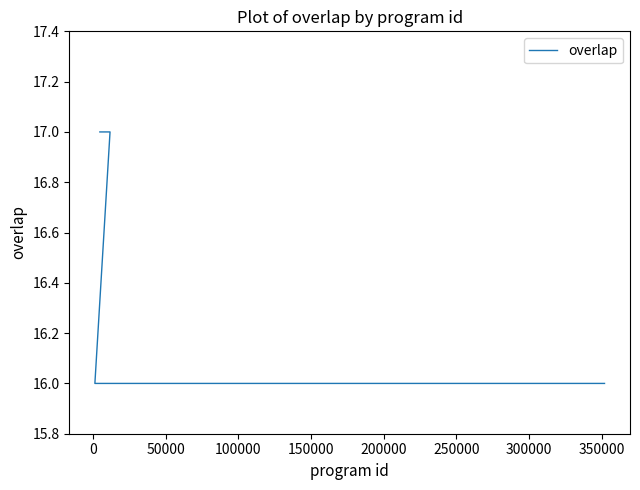

The chart shows a value of 8 at 0. True or false?

False